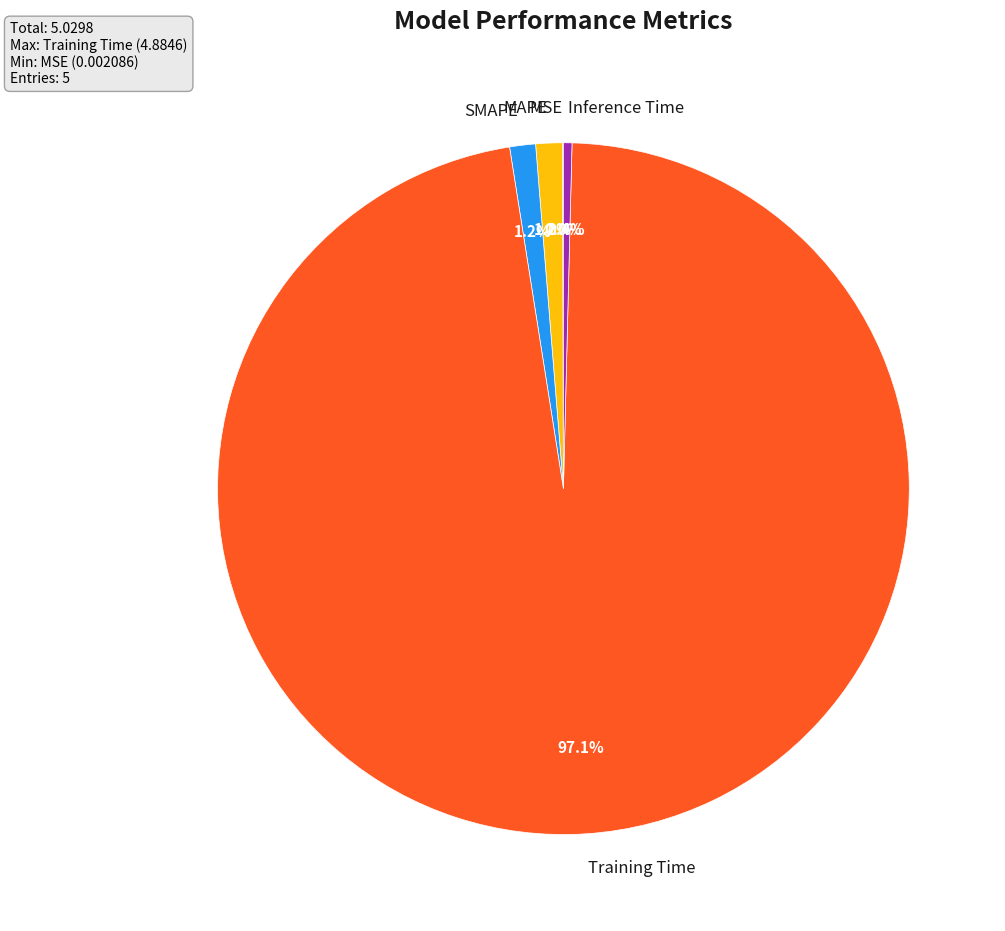

Is there a majority slice in this chart?

Yes